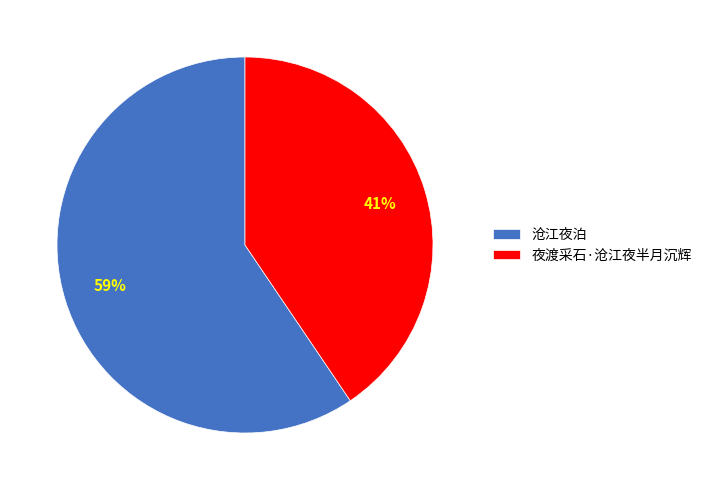

Which category has the smallest portion of the pie?

夜渡采石·沧江夜半月沉辉